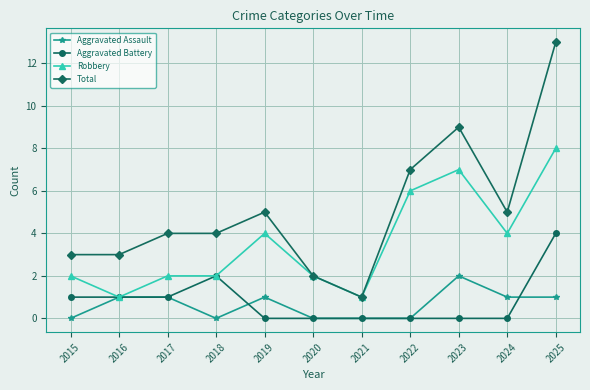

Where is Total nearest to the value 7?

2022